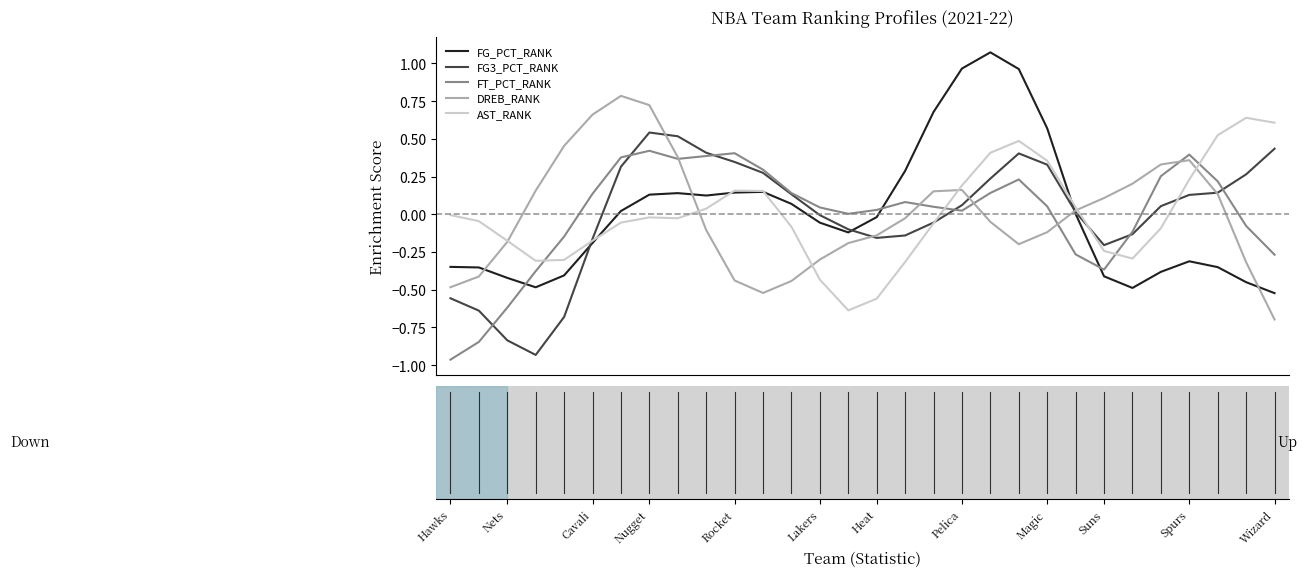

Rank the series by their maximum value, from highest to lowest.

FG_PCT_RANK, DREB_RANK, AST_RANK, FG3_PCT_RANK, FT_PCT_RANK